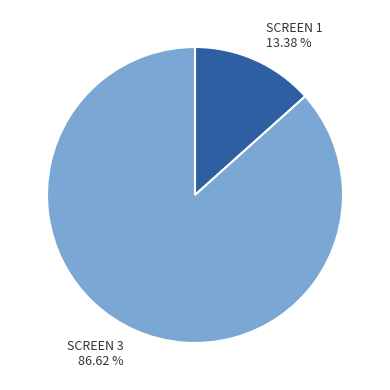

To the nearest percent, what percentage of the pie is SCREEN 1?

13%